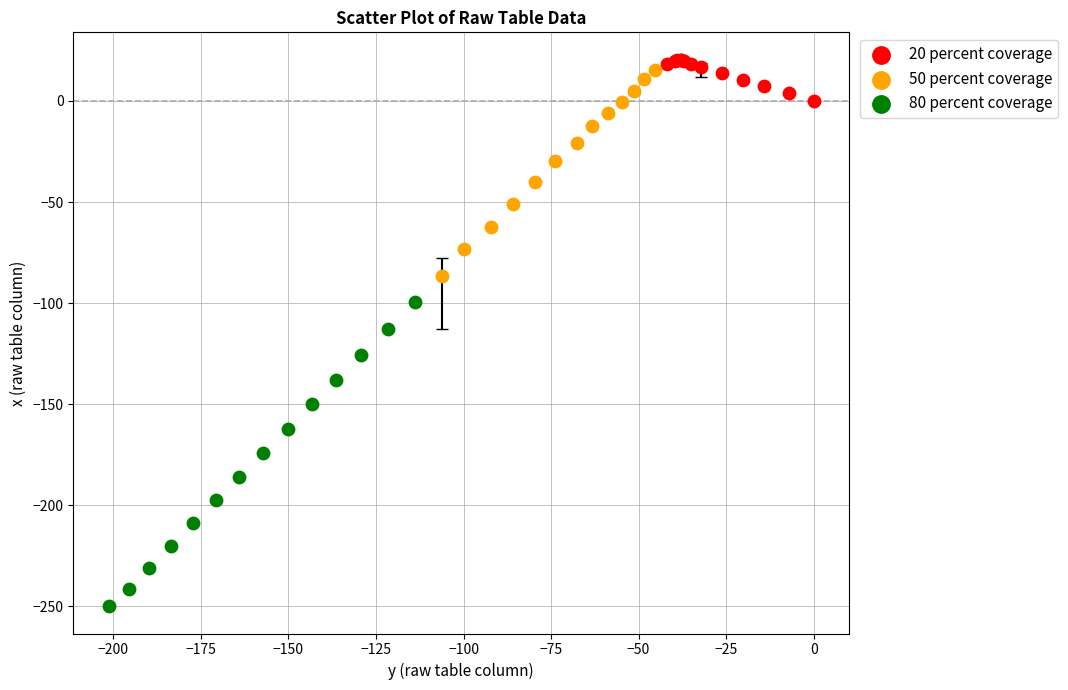

Which series has the widest spread of Y values?

80 percent coverage